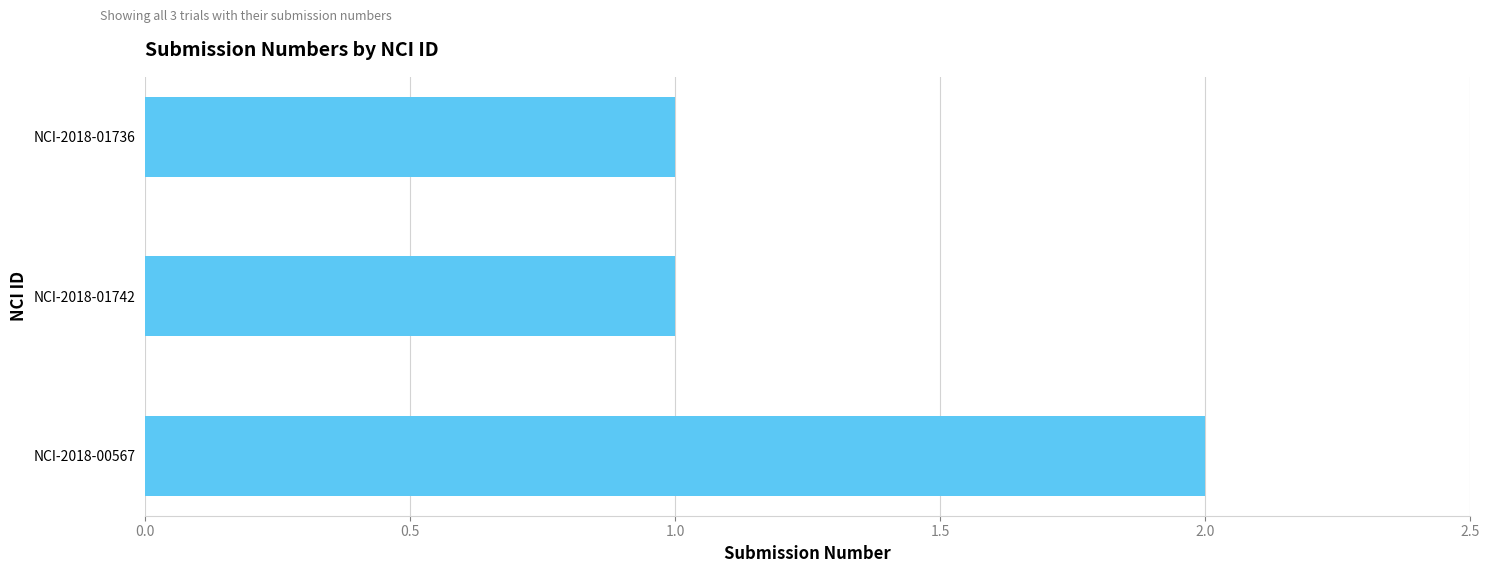

Which category has the highest value across all series?

NCI-2018-00567